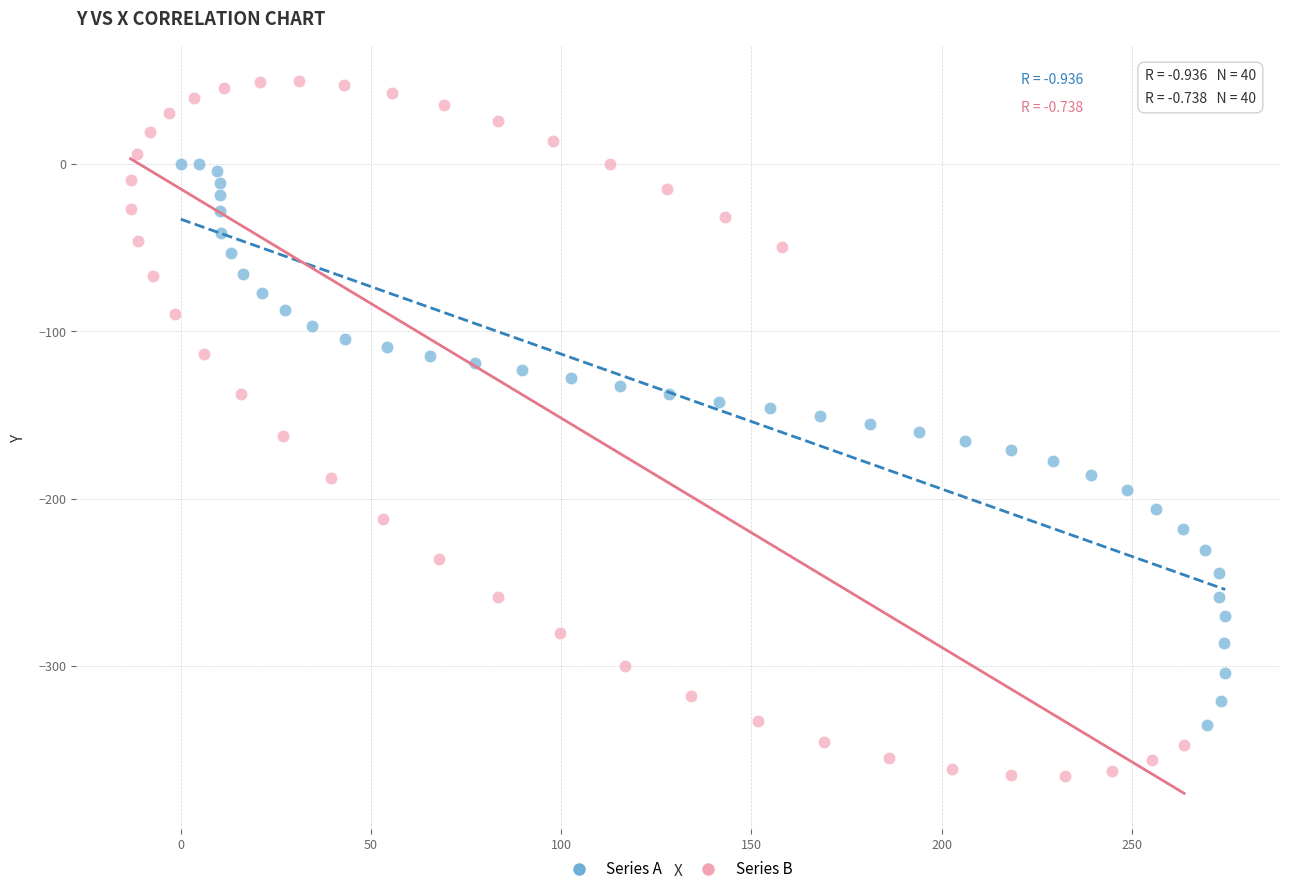

Which series reaches the maximum Y coordinate?

Series B